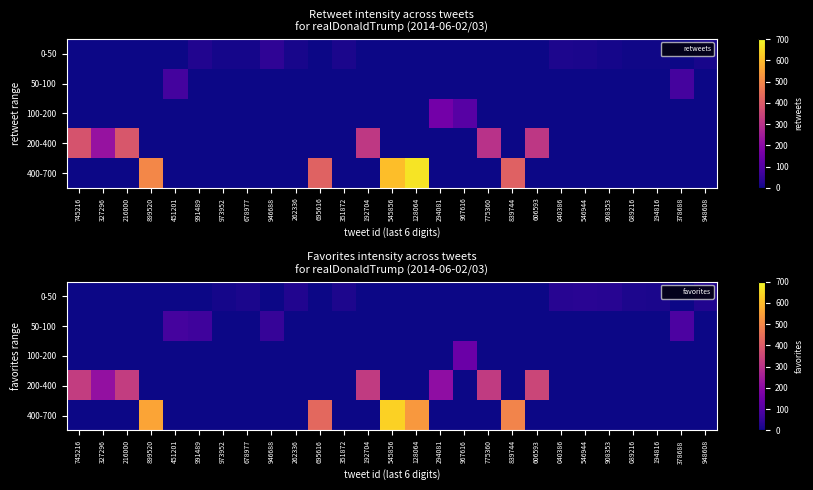

What is the difference between the highest and lowest values at 128064?

533